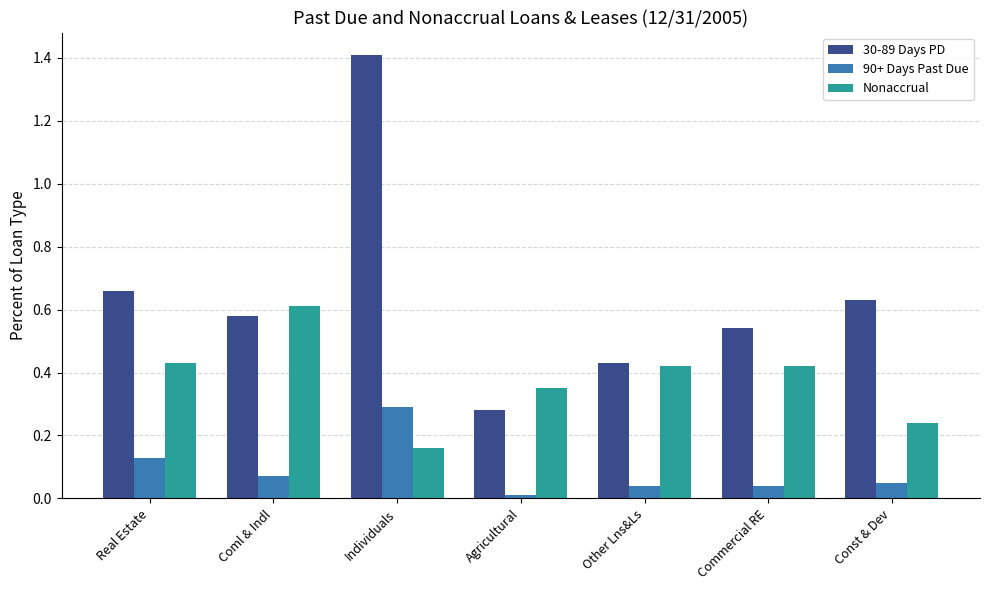

Which series has the largest range (max minus min)?

30-89 Days PD